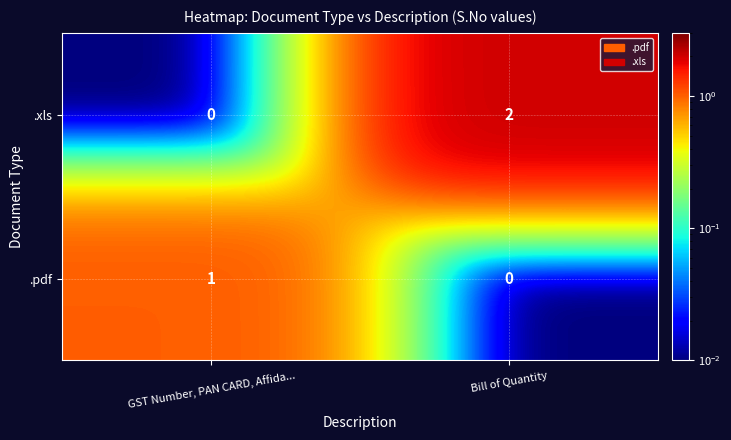

The .xls series shows 1 at GST Number, PAN CARD, Affidavit. True or false?

False